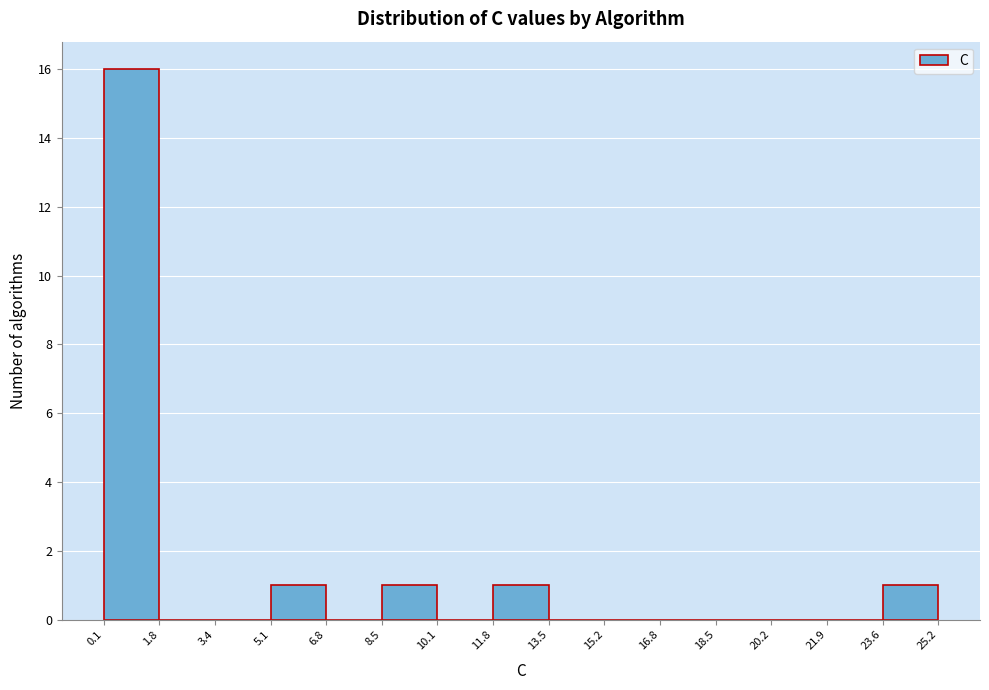

Over which range of the x-axis is the bar tallest?

0.1 to 1.8